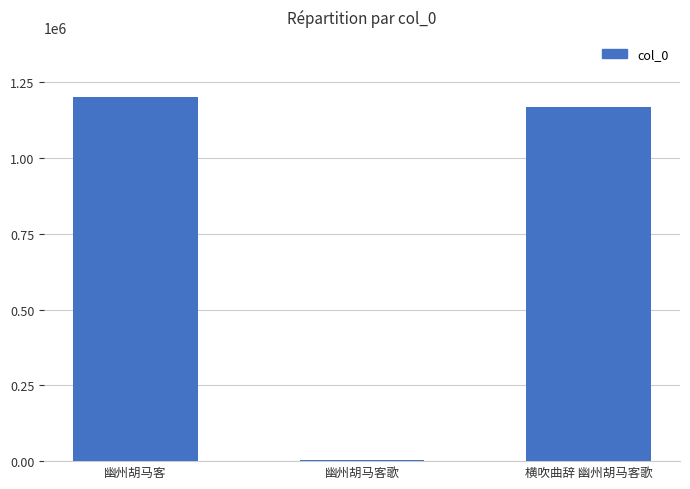

Between 幽州胡马客 and 横吹曲辞 幽州胡马客歌, which is larger?

幽州胡马客